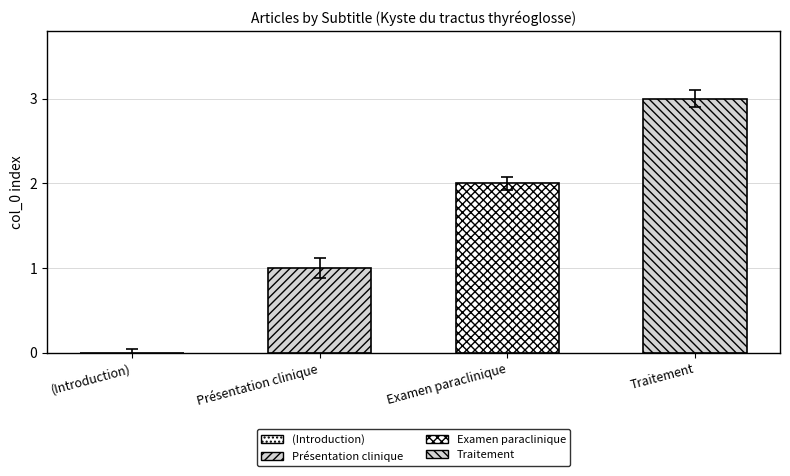

True or false: Examen paraclinique has a value of 0 at col_0=3.

True